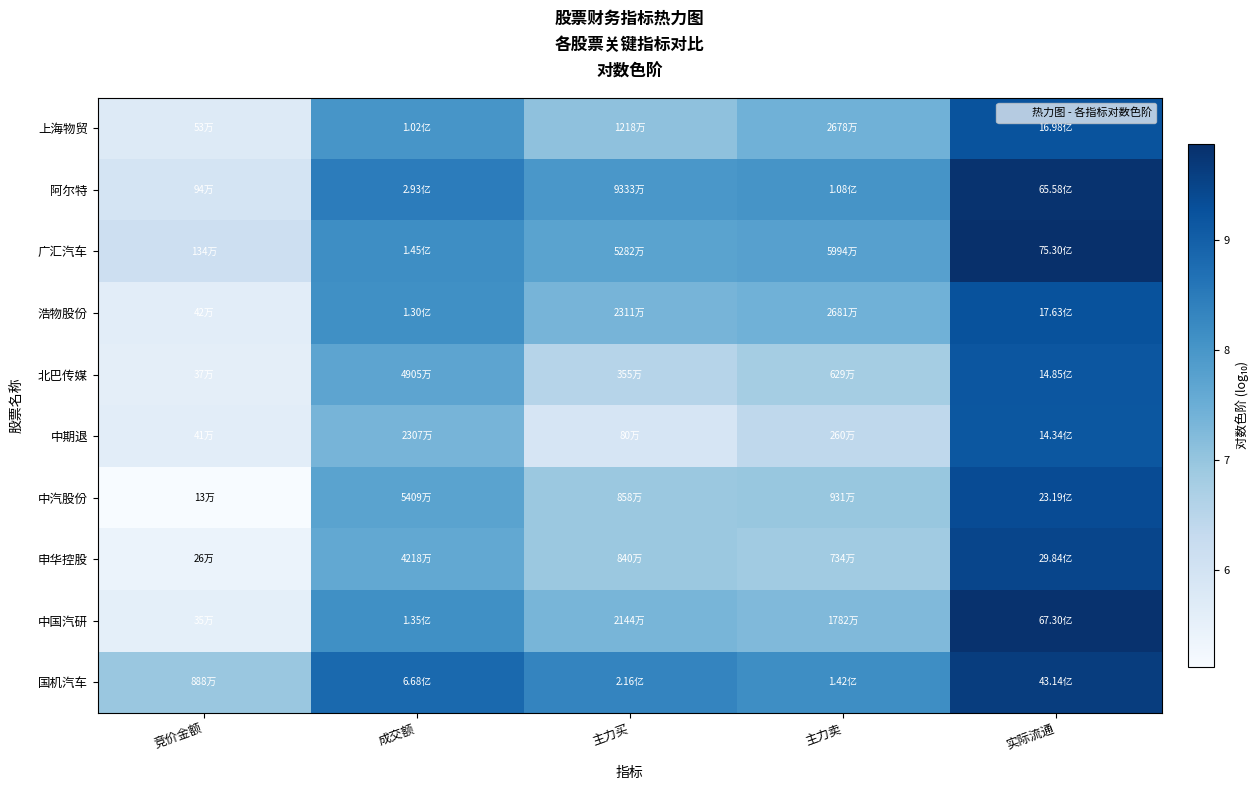

At which category is the sum across all series the highest?

实际流通